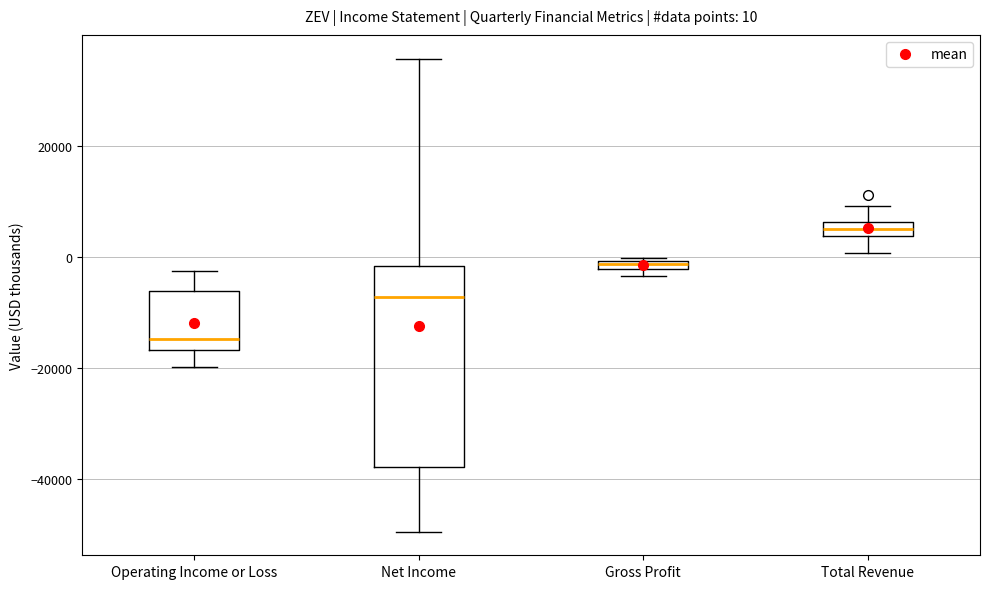

Which box is the tallest, from its lower edge to its upper edge?

Net Income